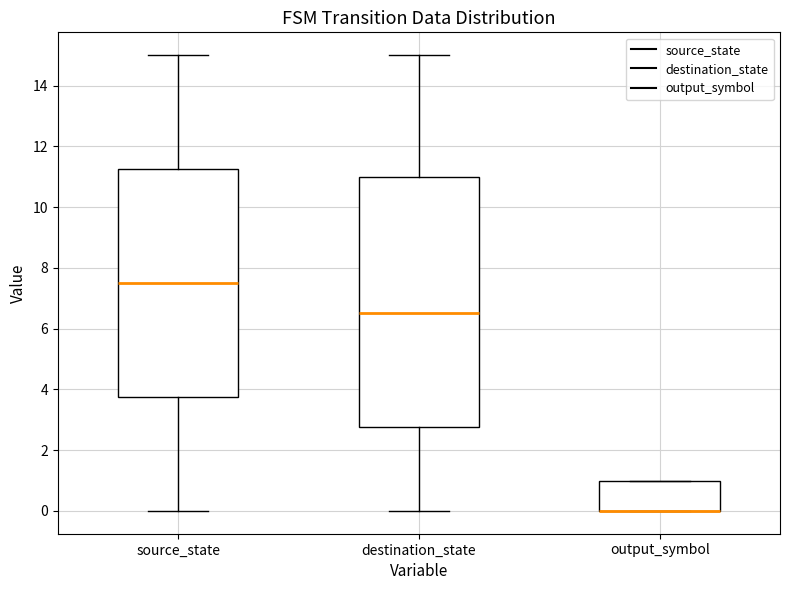

Where is the upper edge of the box for source_state on the y-axis? The values are not printed on the chart, so give them approximately, as read against the axis.

11.2